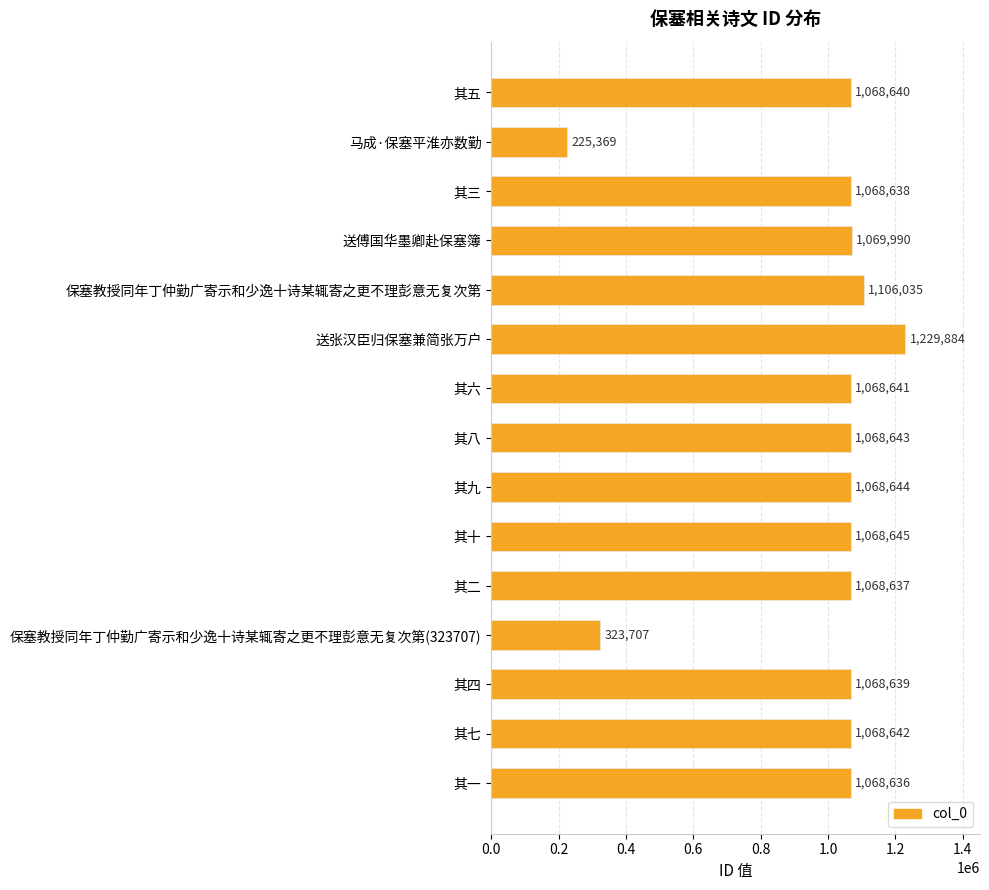

The value at 马成·保塞平淮亦数勤 is 360562. True or false?

False